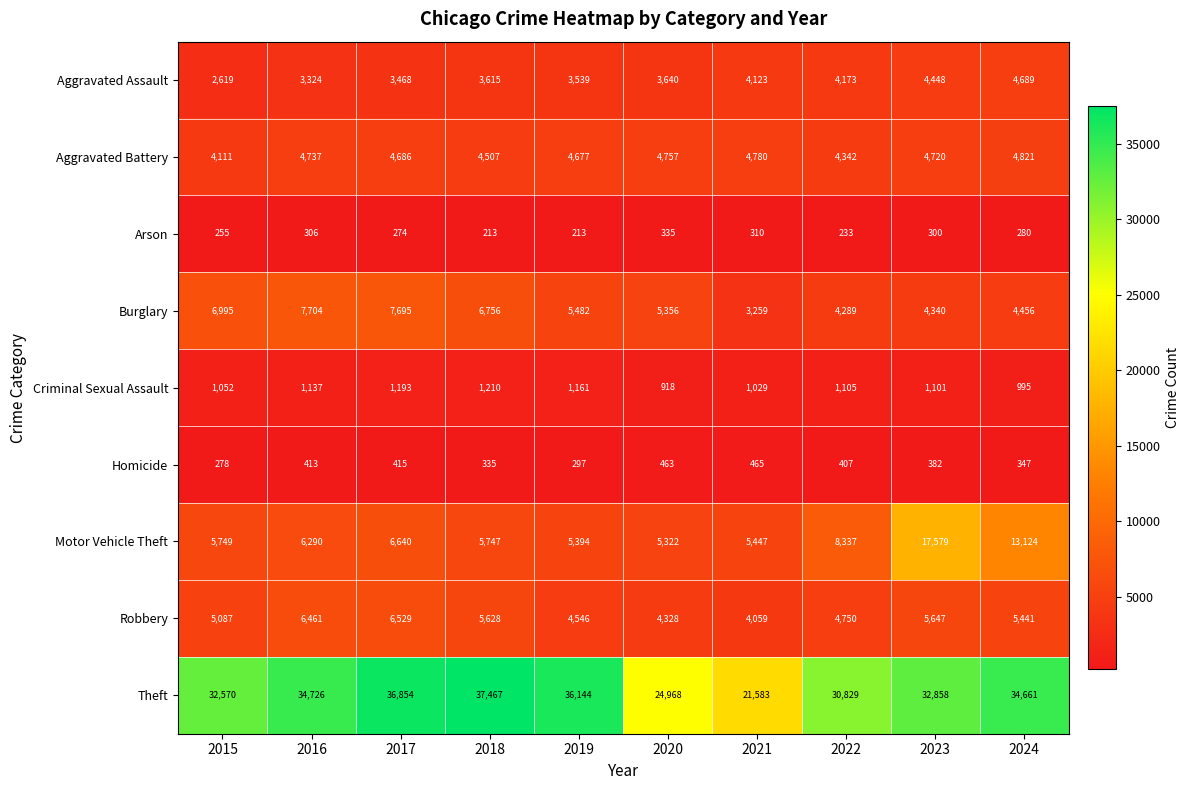

What is the difference between the second highest and minimum values in the Aggravated Battery series?

669